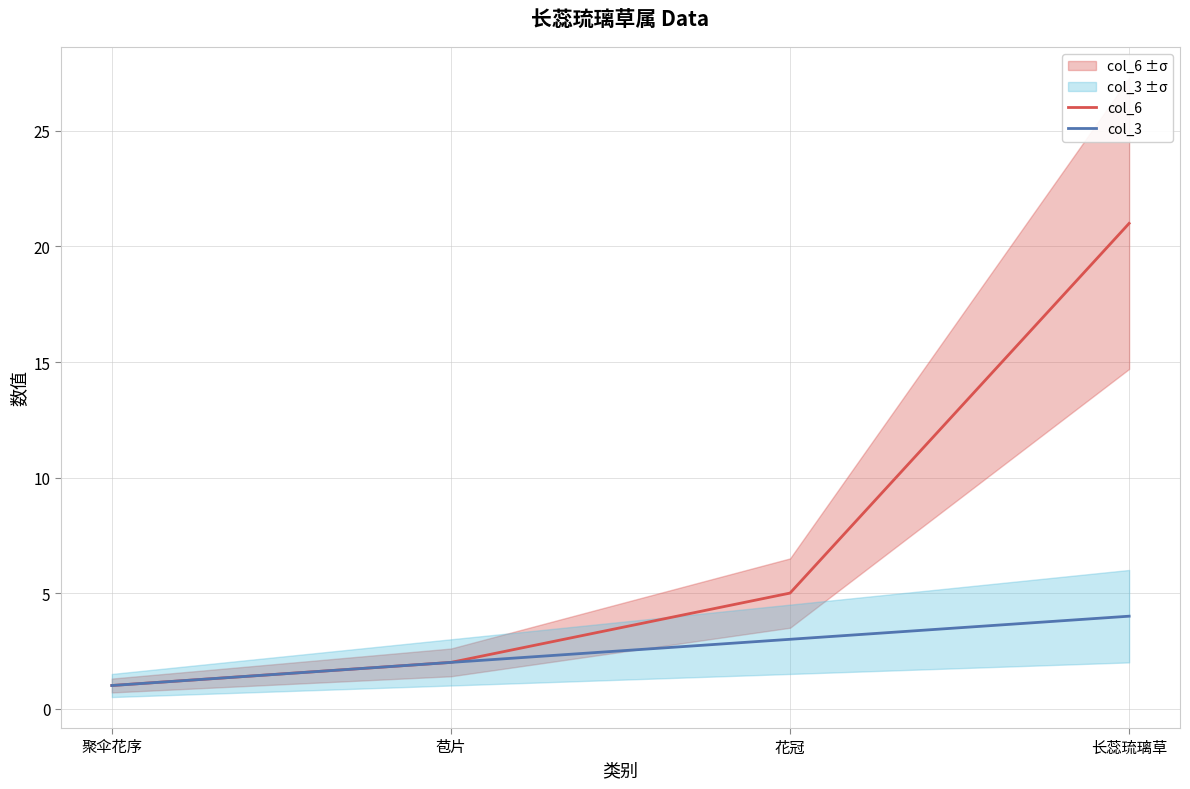

What is the lowest value of the col_6 series?

1